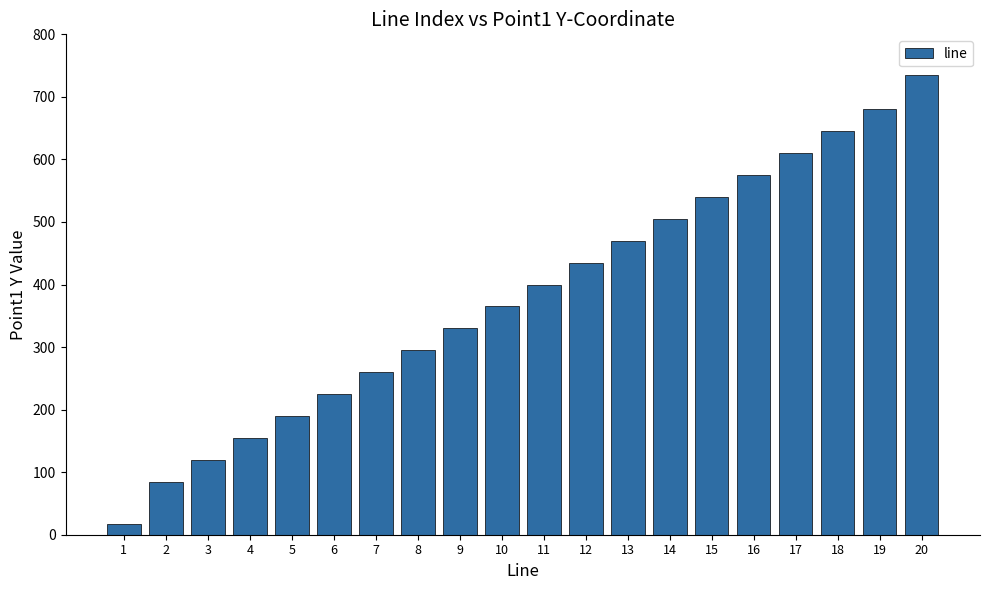

What is the difference between the maximum and minimum values?

718